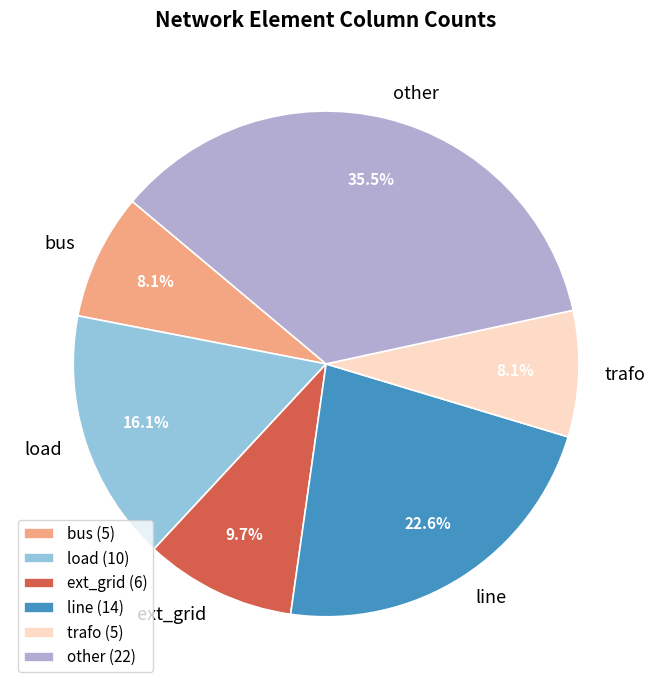

Is the sum of ext_grid and other greater than half?

No